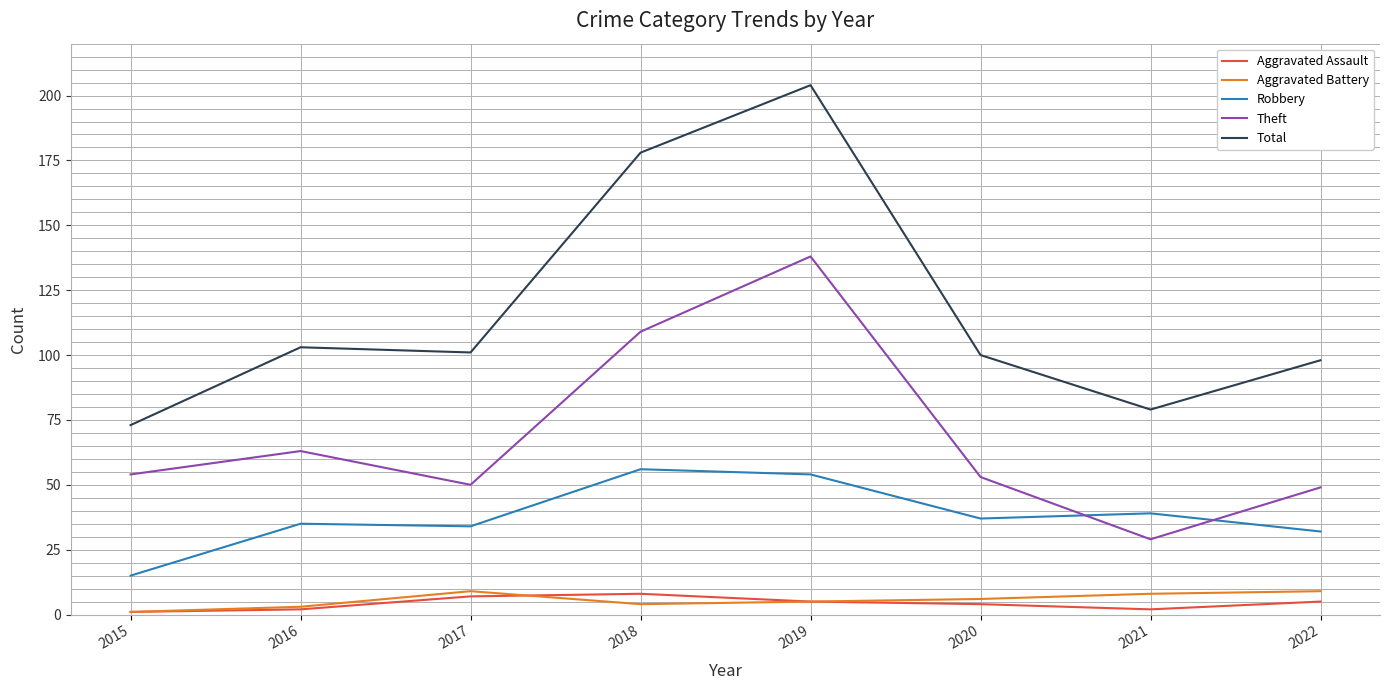

What are all the series names shown in the legend?

Aggravated Assault, Aggravated Battery, Robbery, Theft, Total